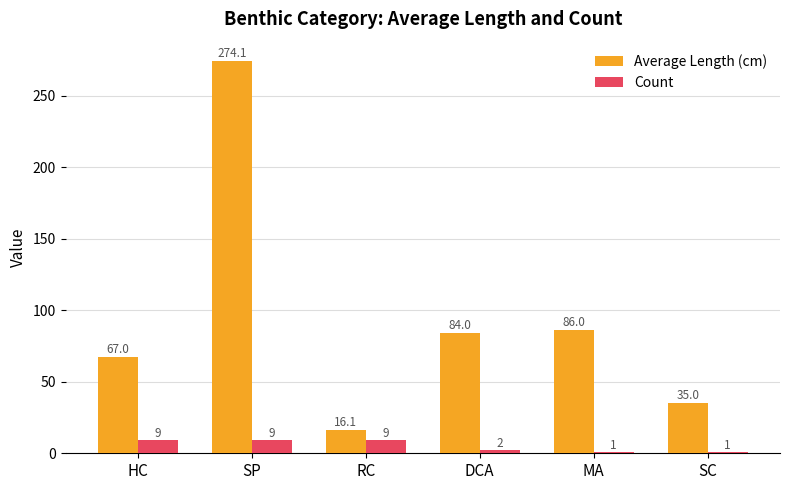

The Average Length (cm) series shows 274.1 at SP. True or false?

True